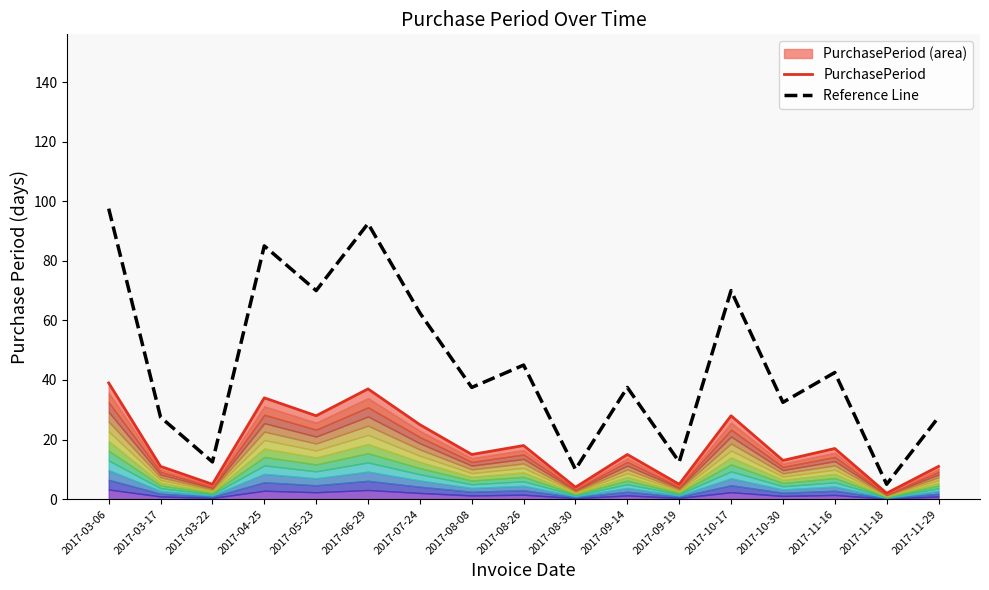

The PurchasePeriod series shows 2.2 at 2017-08-30. True or false?

False